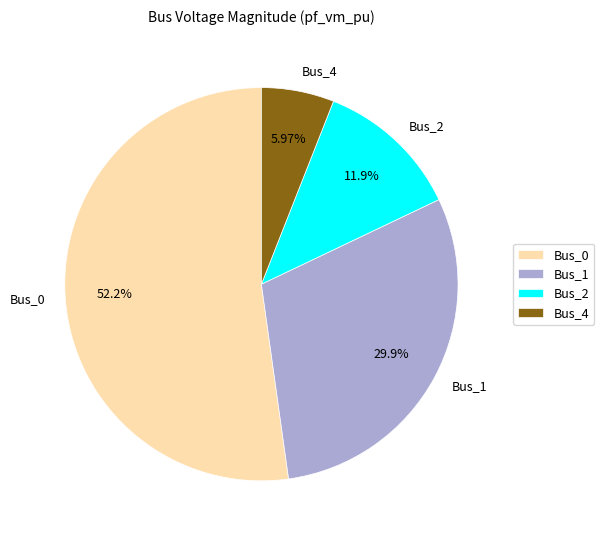

Combined, do Bus_0 and Bus_1 account for over 50%?

Yes